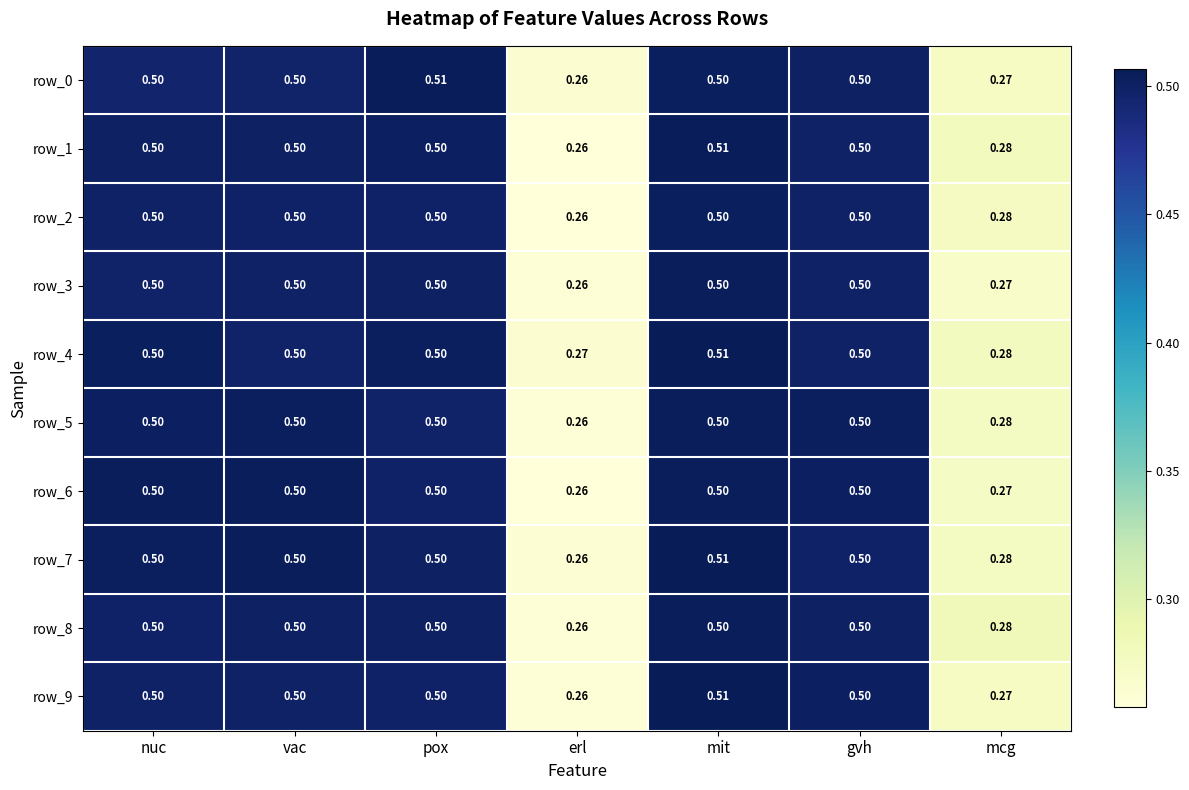

Read the row_9 value at gvh.

0.5